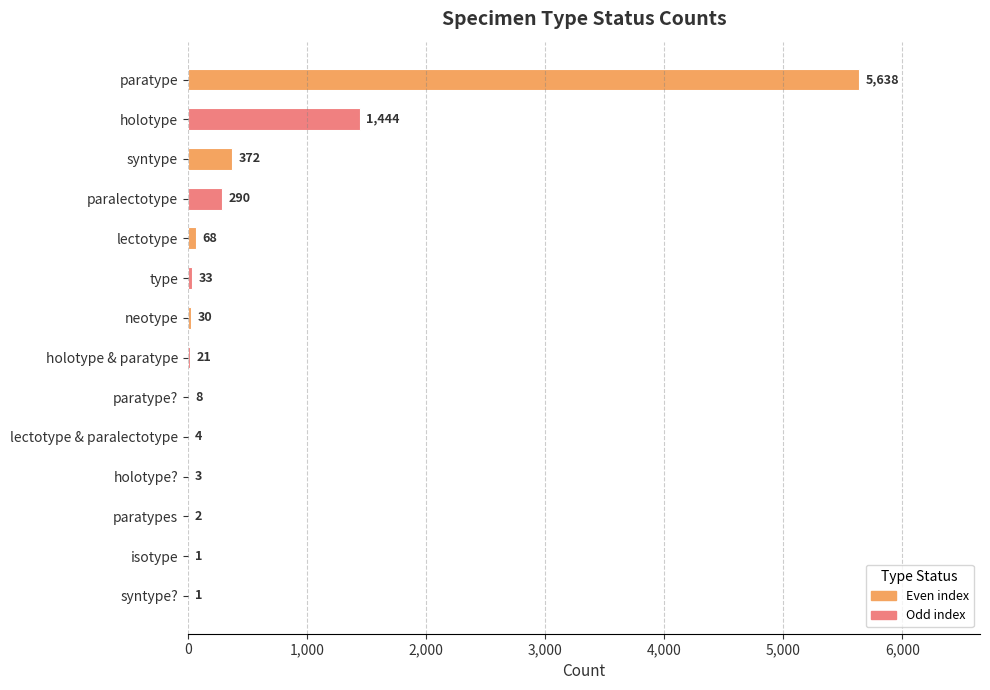

What is the sum of the values at paratypes and paratype?

5640